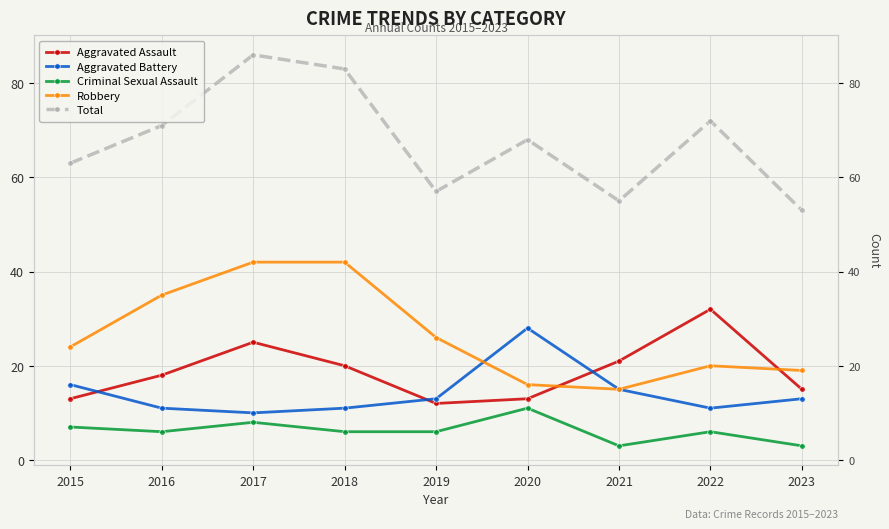

What is the value of the Criminal Sexual Assault point at the 3rd from the left?

8